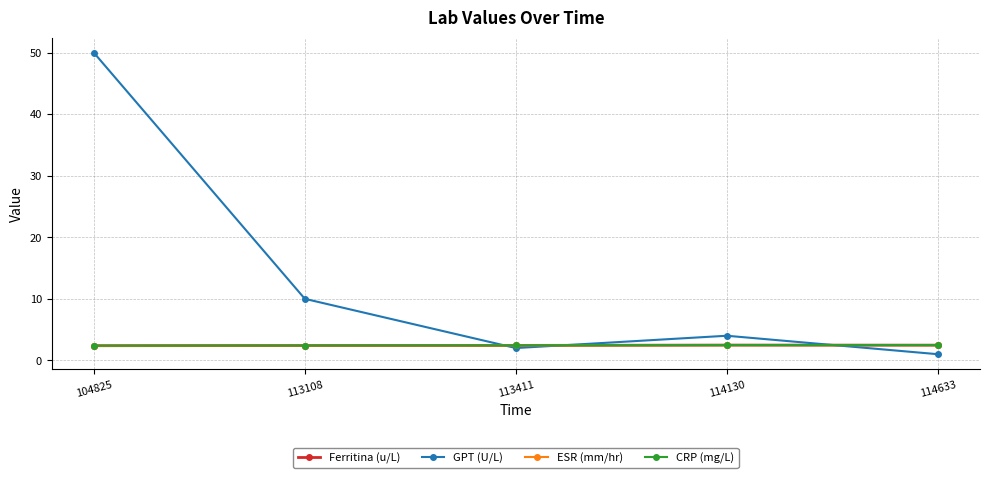

True or false: GPT (U/L) and Ferritina (u/L) intersect in this chart.

True